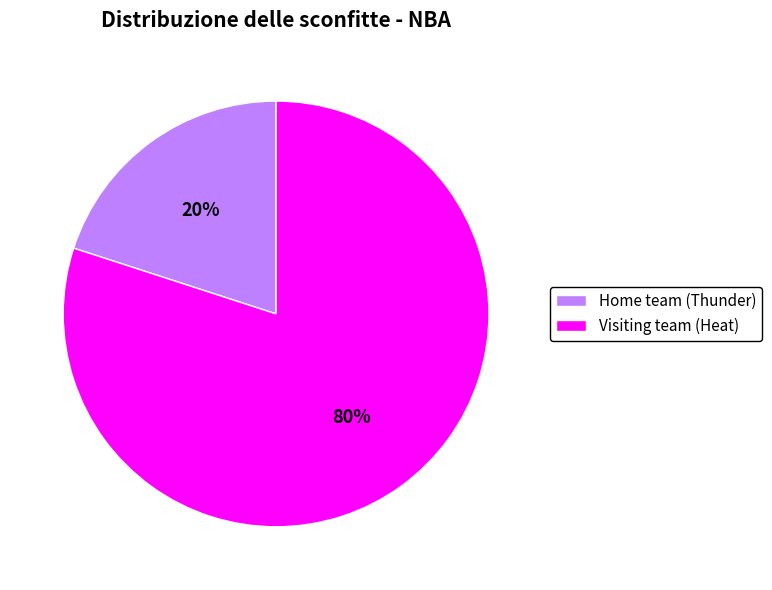

Is there any slice that represents more than half of the pie?

Yes